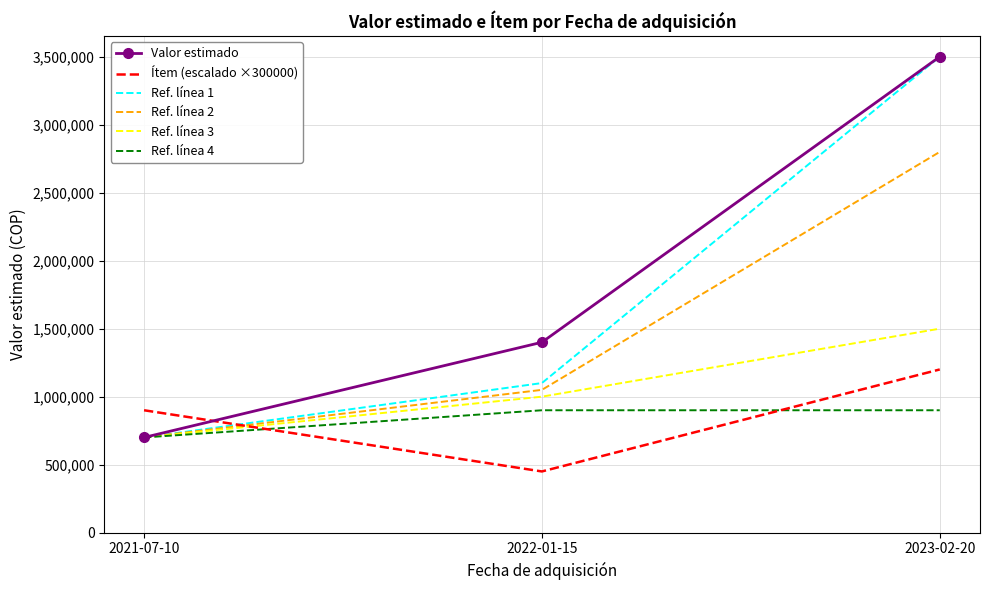

What is the minimum value shown in the chart?

450000